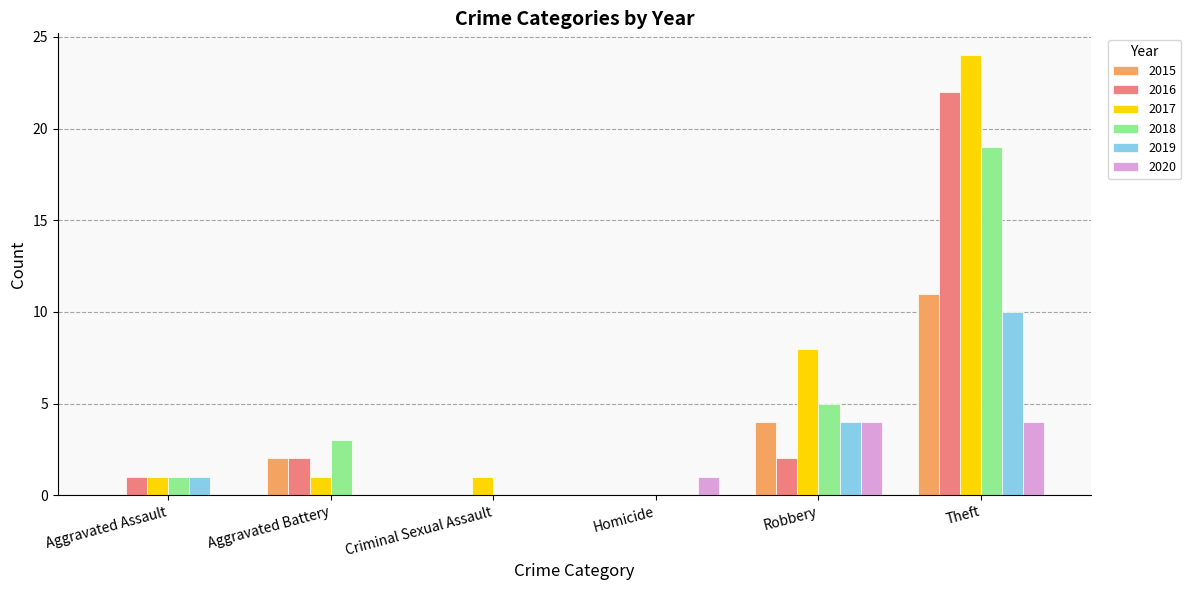

The 2020 series shows 1 at Homicide. True or false?

True